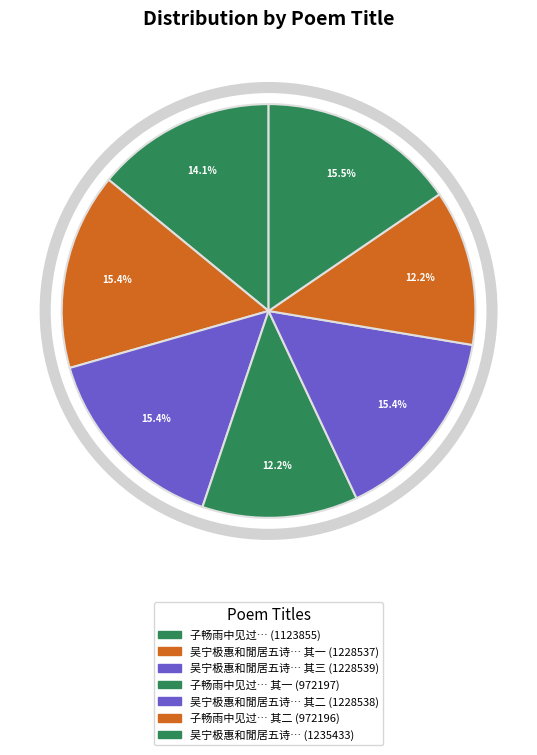

Count the number of slices in the pie.

7